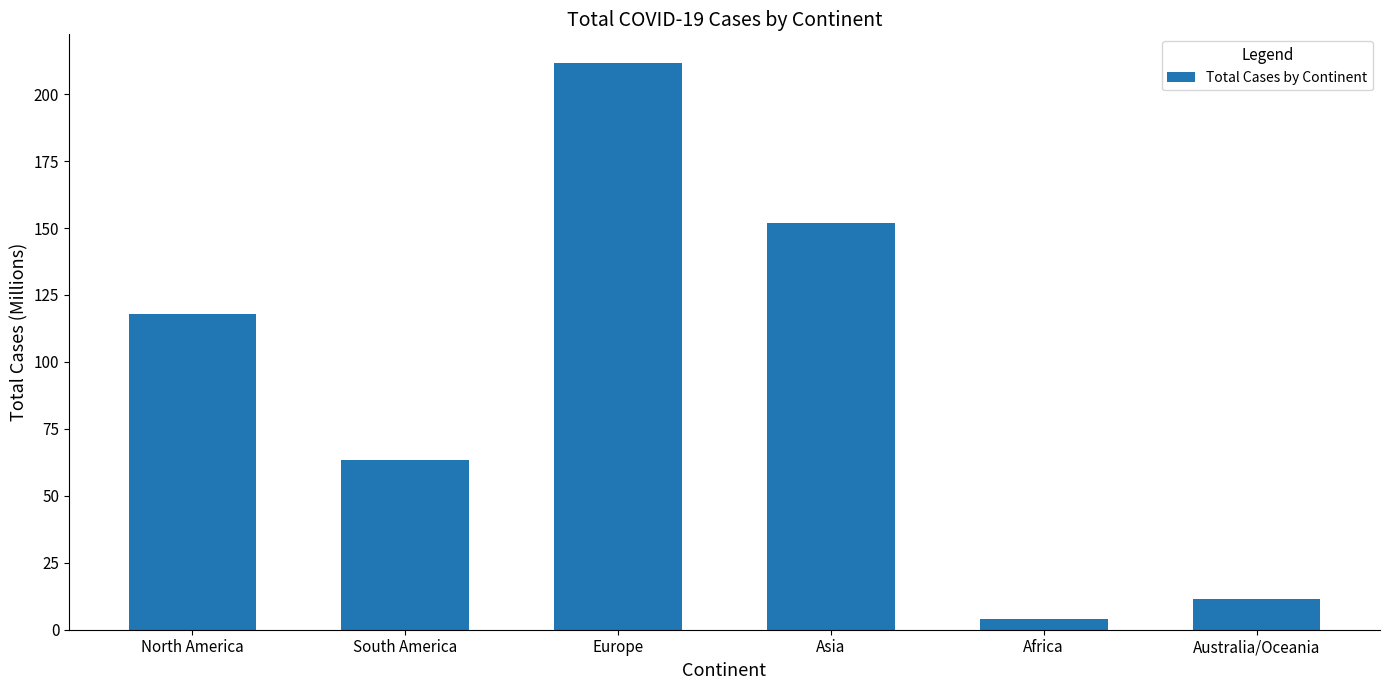

Where does the data first go above 117?

North America